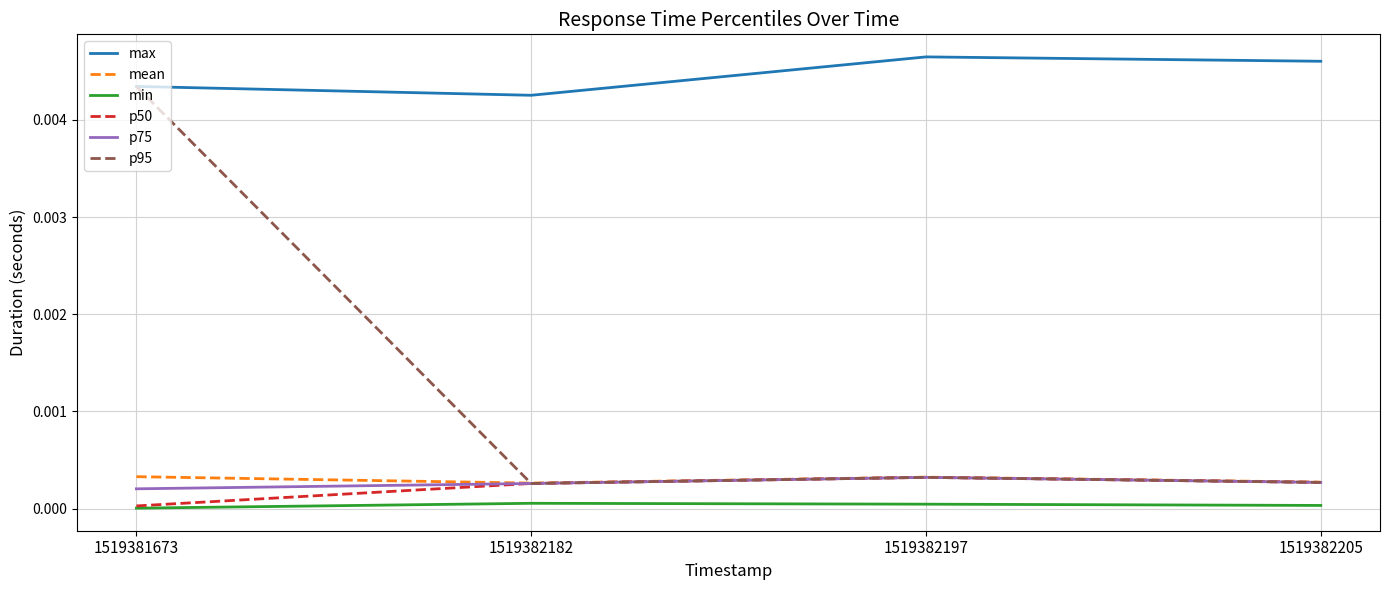

At which category is the sum across all series the highest?

1519381673